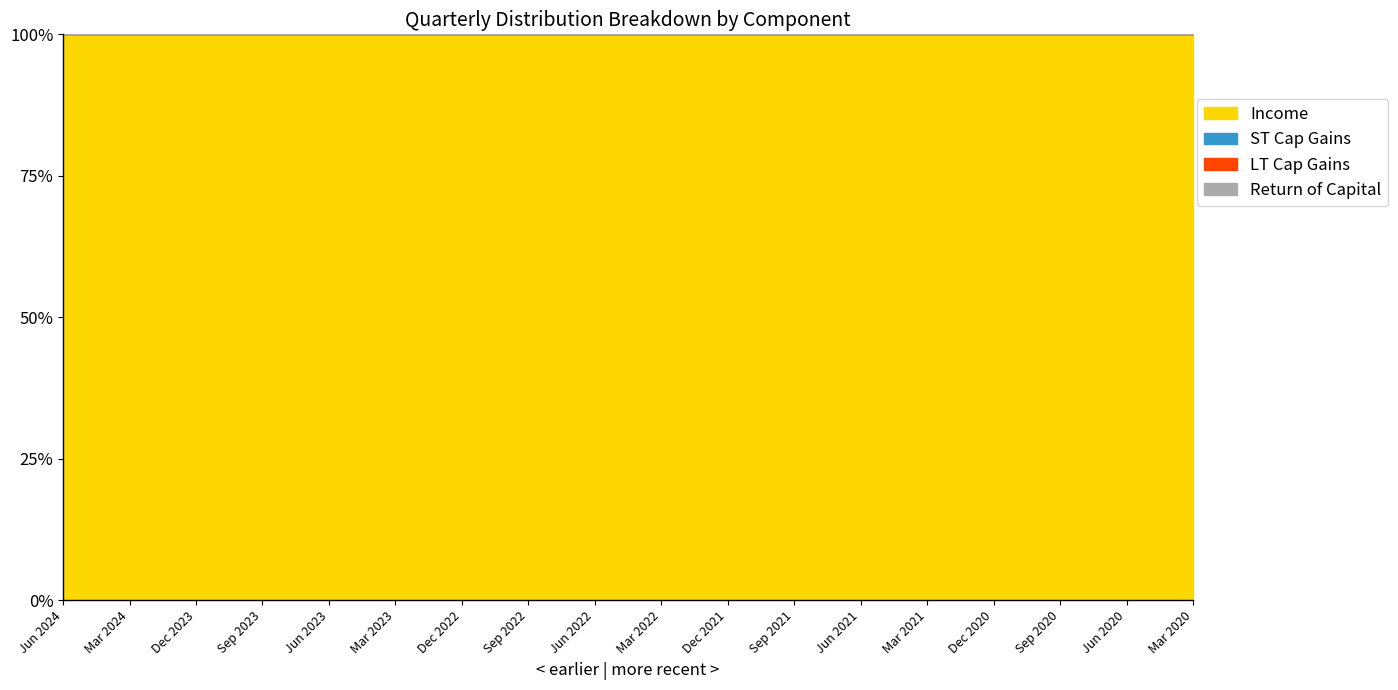

At which category does Income reach its first local peak?

Dec 2023